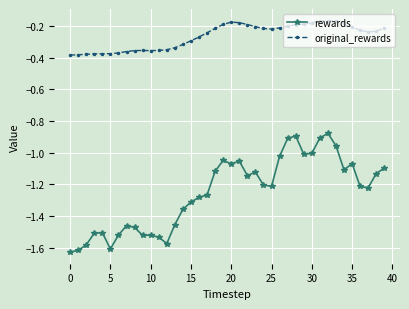

Is this an area chart (filled region under the line)?

No